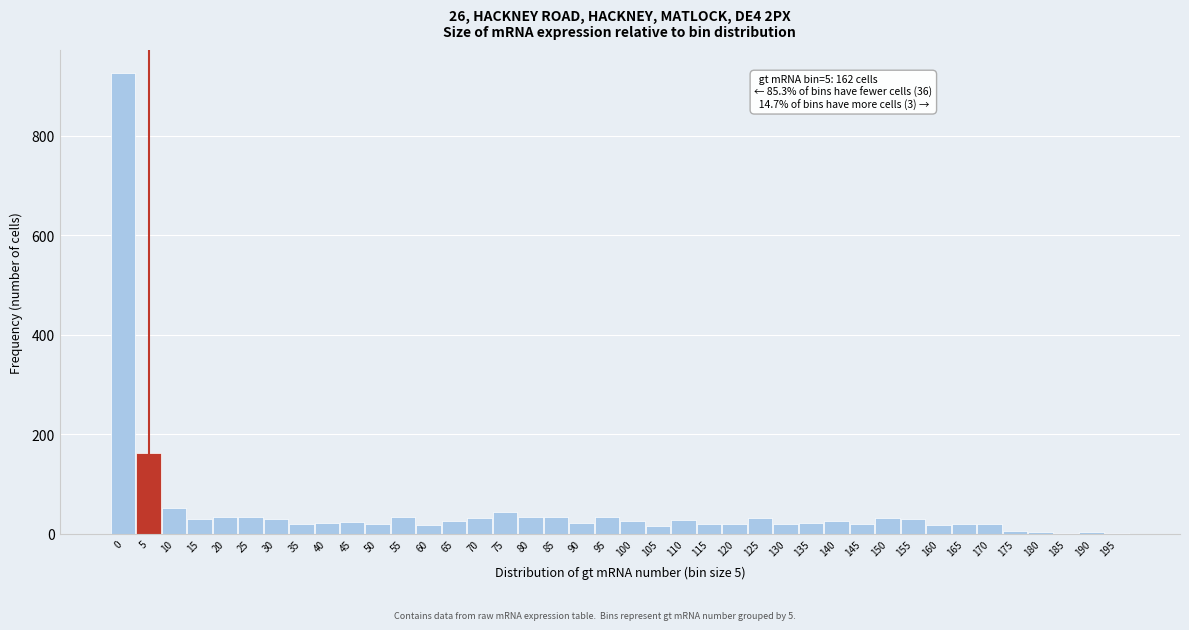

The value at 30 is 30. True or false?

True